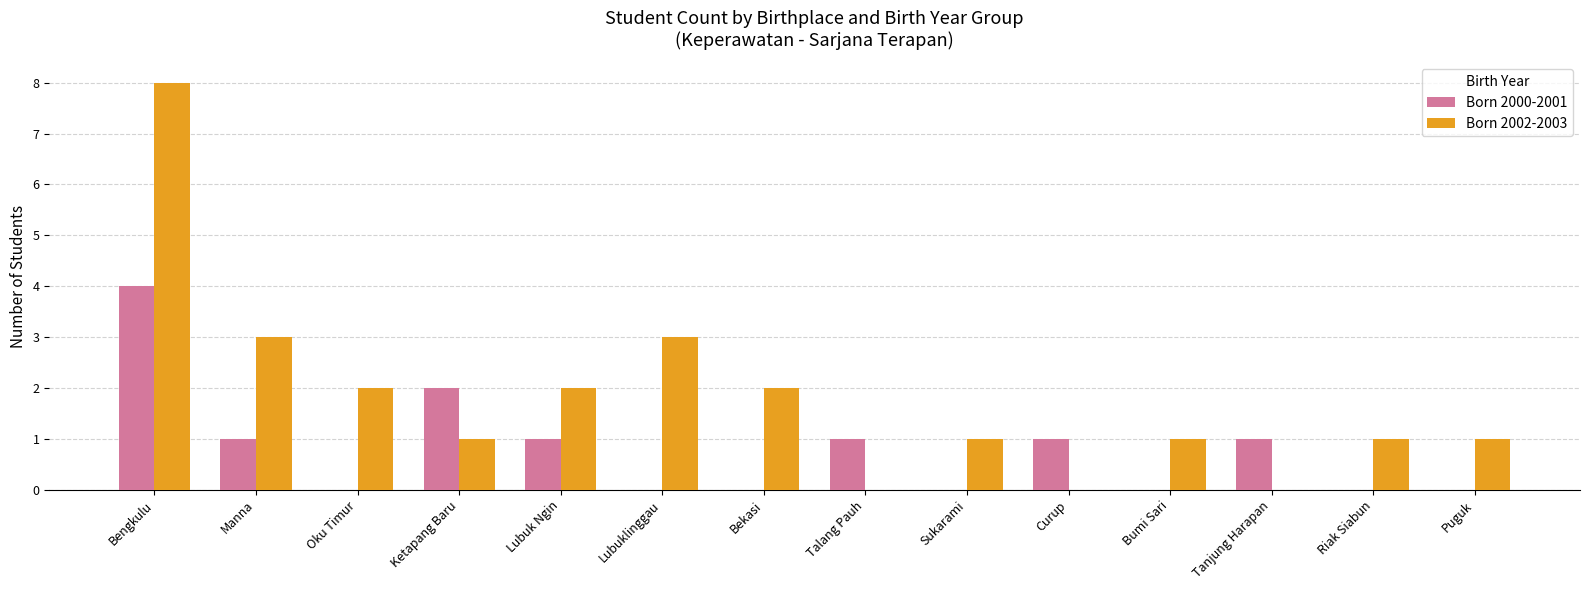

What is the difference between the Born 2002-2003 values at Tanjung Harapan and Puguk?

1